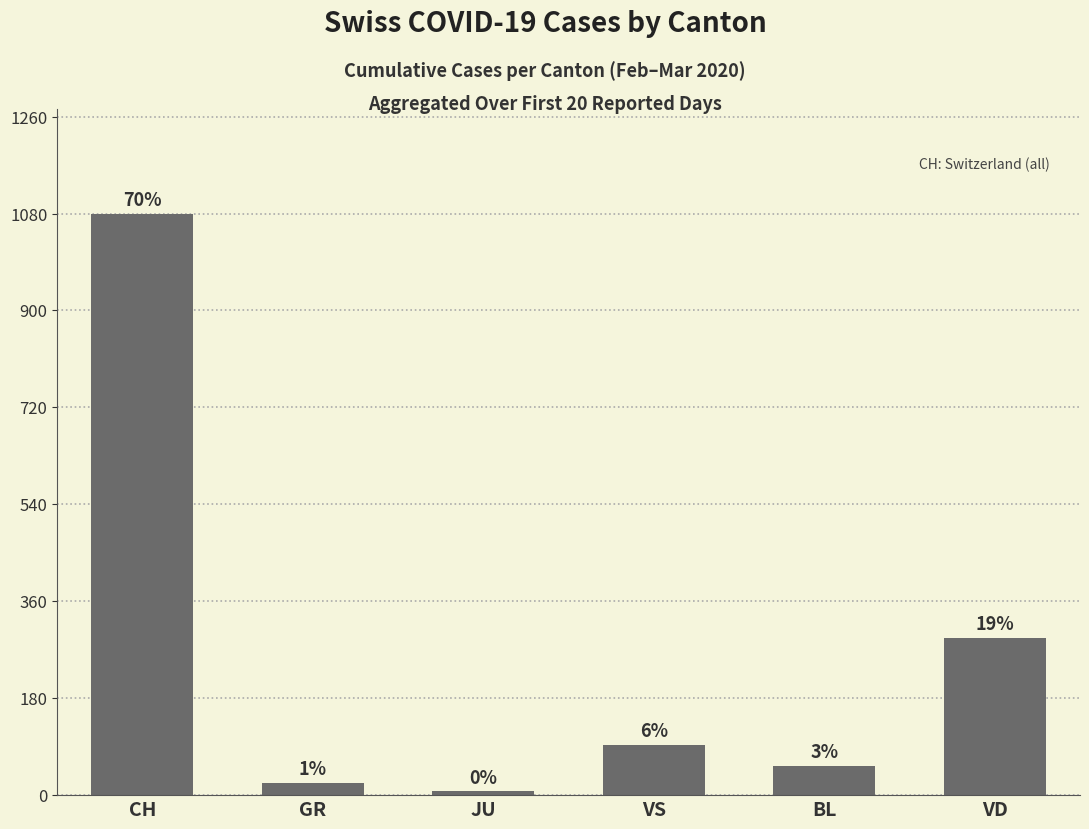

List the labels in order of value, smallest first.

JU, GR, BL, VS, VD, CH